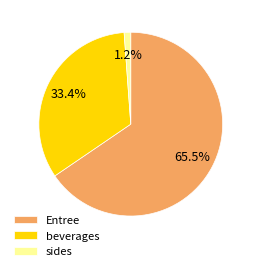

Is there a majority slice in this chart?

Yes